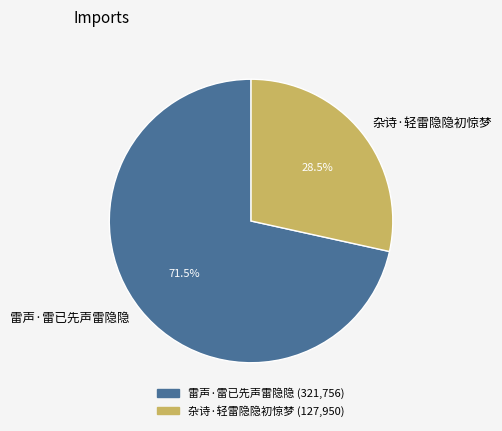

What is the total percentage of 雷声·雷已先声雷隐隐 and 杂诗·轻雷隐隐初惊梦?

100.0%